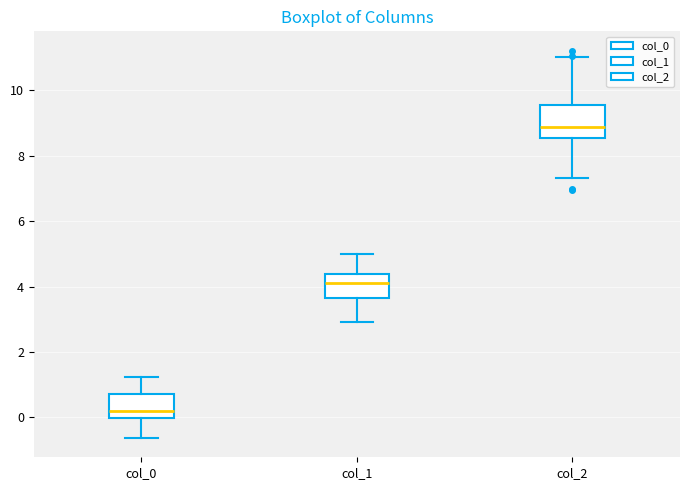

Reading left to right, transcribe this box plot: for each box, give where its median line is, the range the box spans, and where its two whiskers end, as read against the y-axis. The values are not printed on the chart, so give them approximately, as read against the axis.

col_0: median 0.2, box 0.0 to 0.8, whiskers -0.6 to 1.2
col_1: median 4.2, box 3.6 to 4.4, whiskers 3.0 to 5.0
col_2: median 8.8, box 8.6 to 9.6, whiskers 7.4 to 11.0